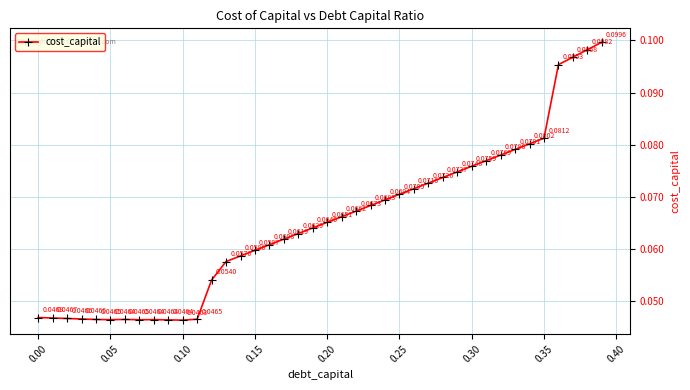

How many values are between 0 and 1?

40